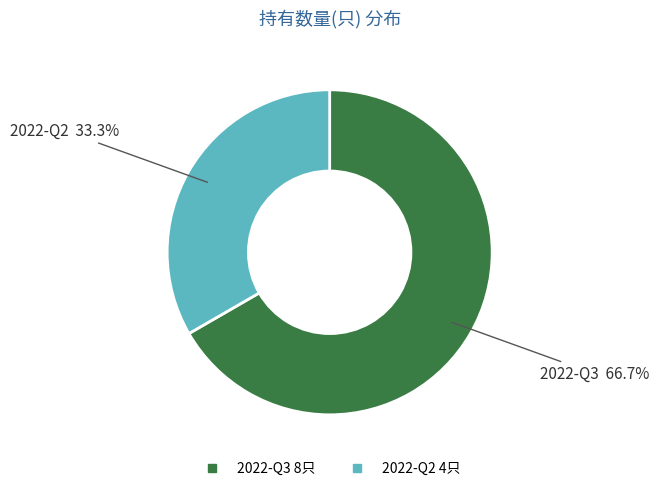

Is 2022-Q2 the majority of the pie?

No